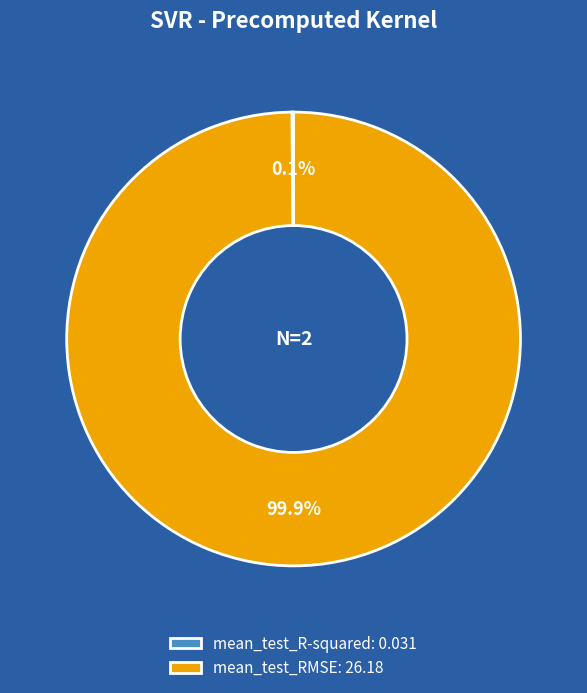

Is there a majority slice in this chart?

Yes